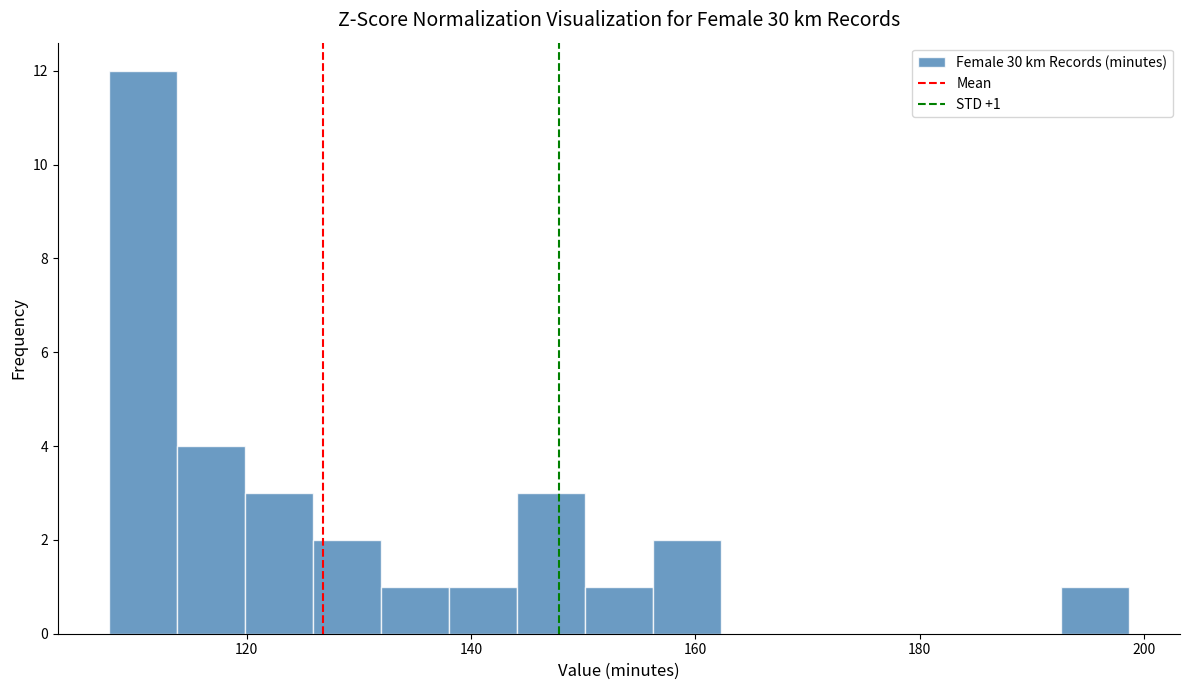

Around what value on the x-axis is the tallest bar? Give the approximate position of its centre, as read against the axis.

110